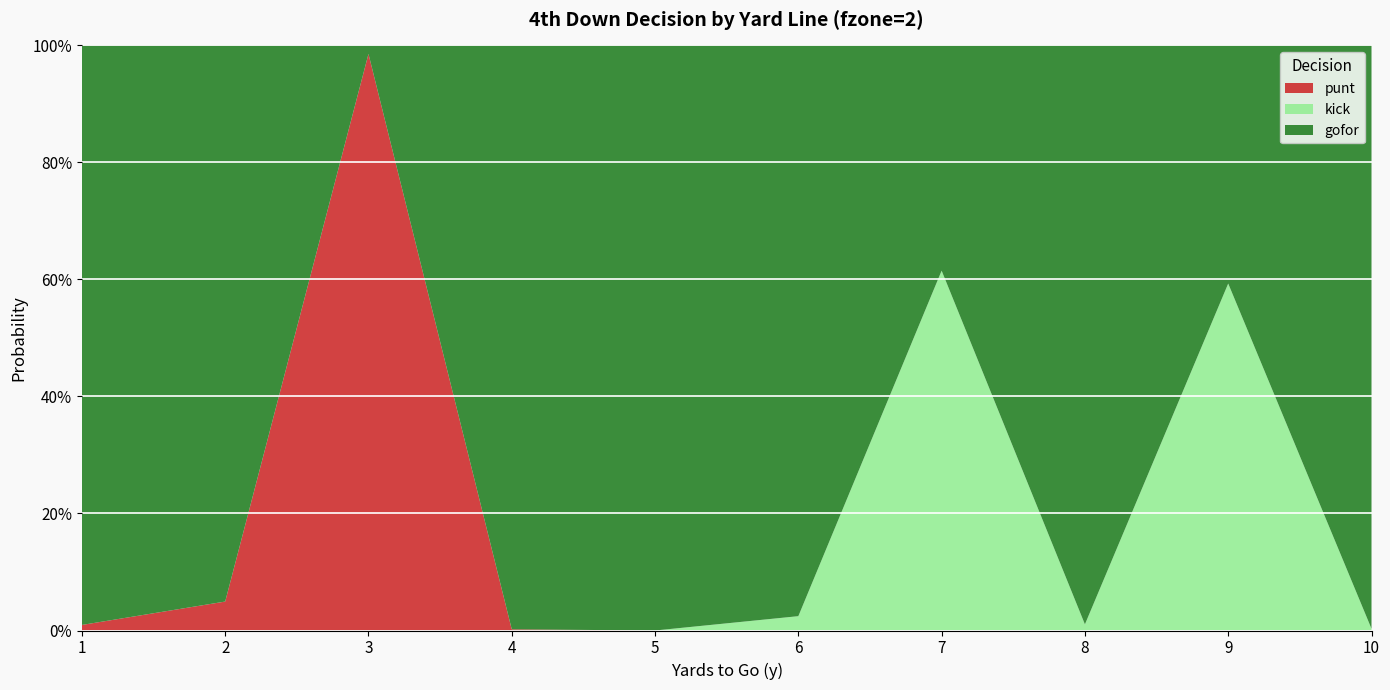

Reading right to left, extract all data points from this chart.

gofor: 1.0	0.4	1.0	0.4	1.0	1.0	1.0	0.0	1.0	1.0
kick: 0.0	0.6	0.0	0.6	0.0	0.0	0.0	0.0	0.0	0.0
punt: 0.0	0.0	0.0	0.0	0.0	0.0	0.0	1.0	0.0	0.0